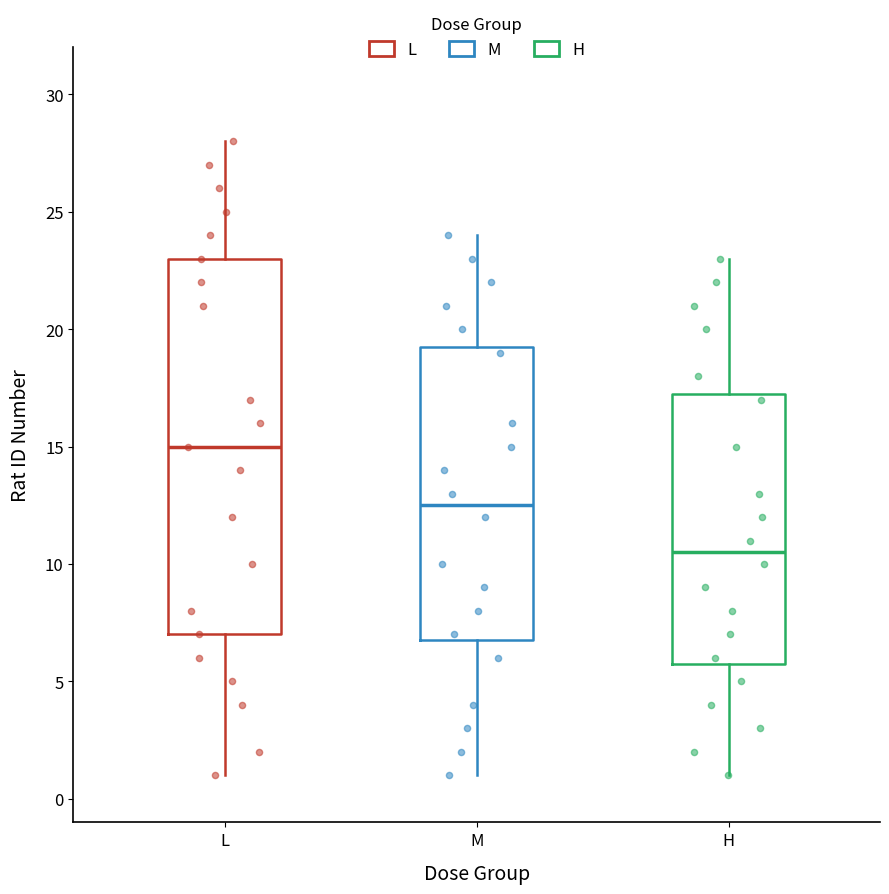

Which box's median line is the lowest?

H